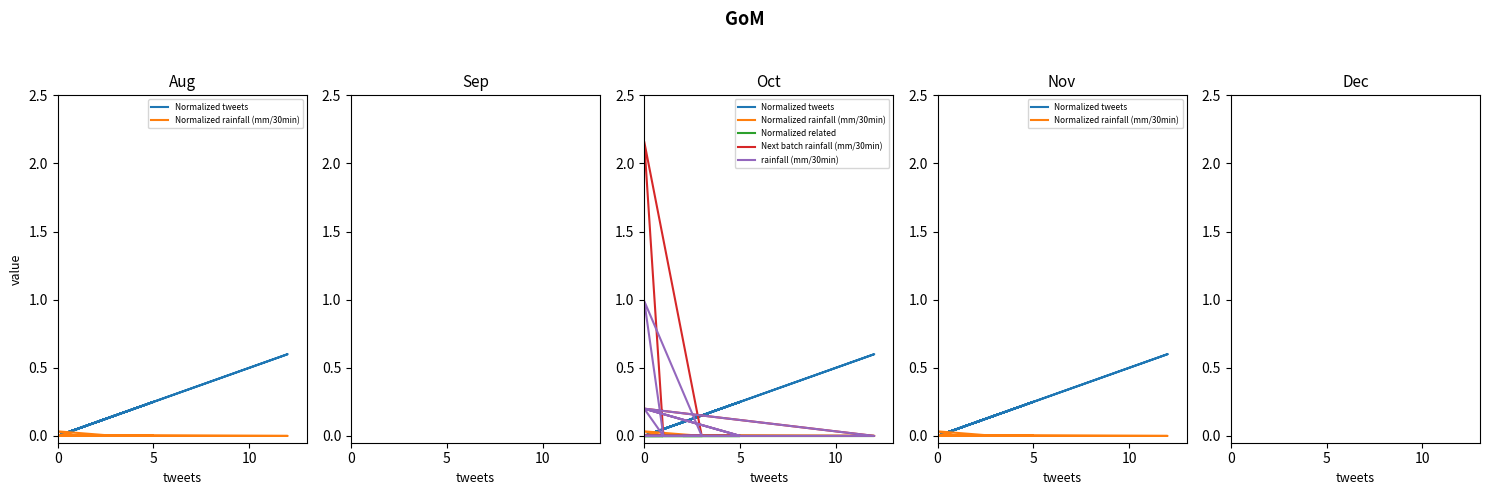

What are all the series names shown in the legend?

Normalized tweets, Normalized rainfall (mm/30min), Normalized related, Next batch rainfall (mm/30min), rainfall (mm/30min)